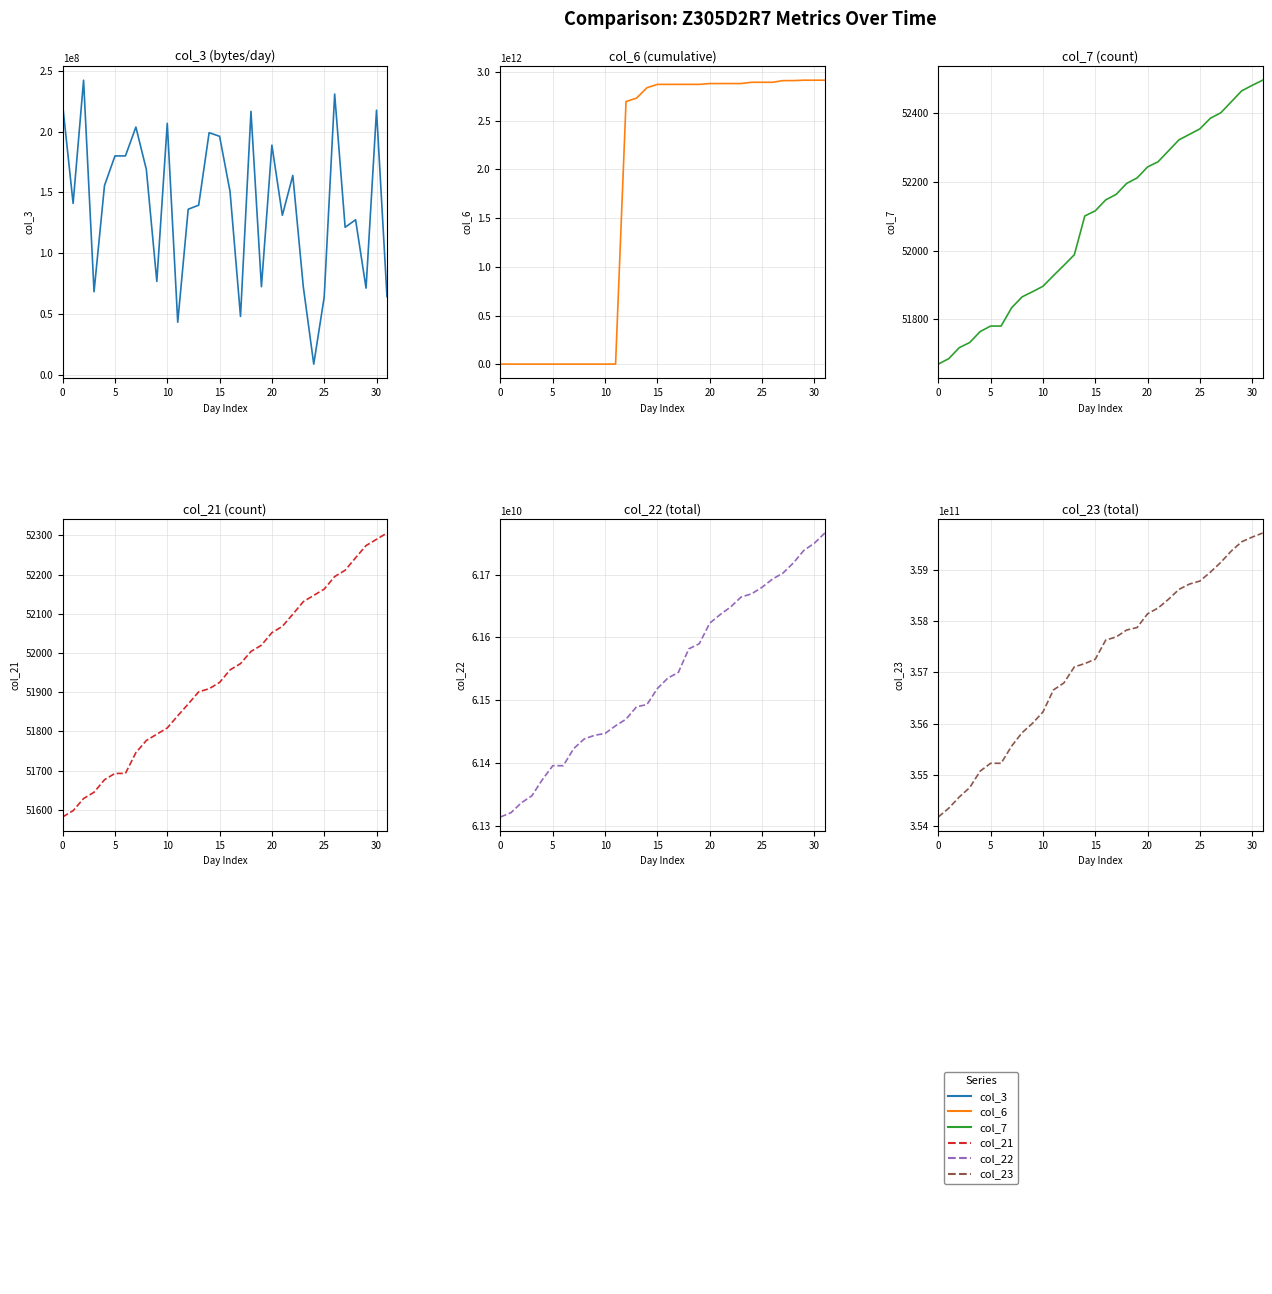

What is the lowest value of the col_23 series?

354182771589